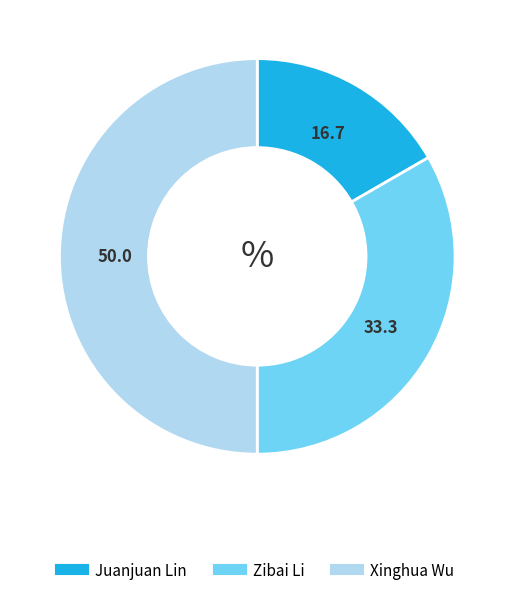

Does Juanjuan Lin account for over 50% of the chart?

No